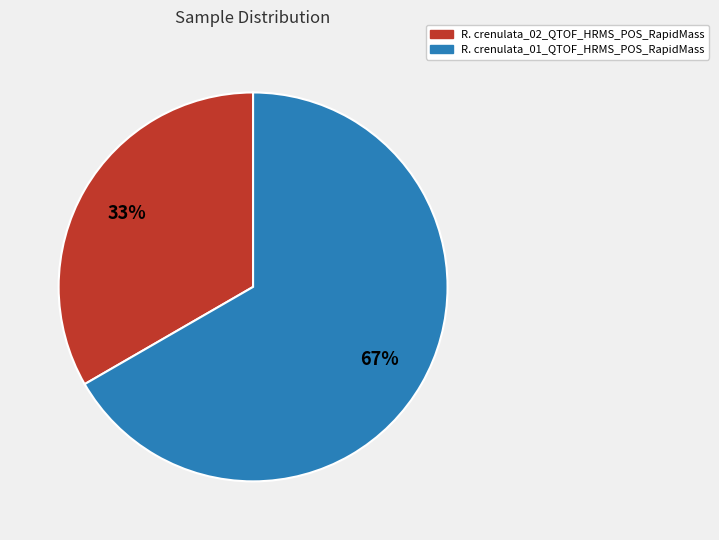

What percentage is the R. crenulata_02_QTOF_HRMS_POS_RapidMass slice, to the nearest percent?

33%